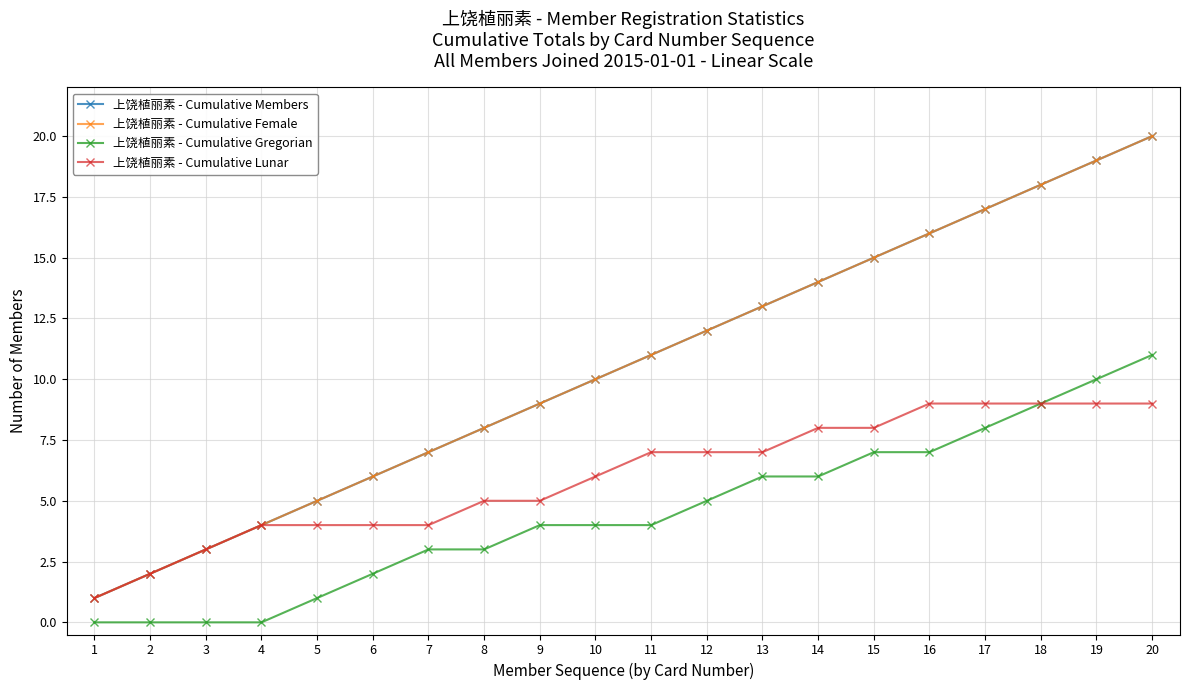

What is the average value of the 上饶植丽素 - Cumulative Female series?

10